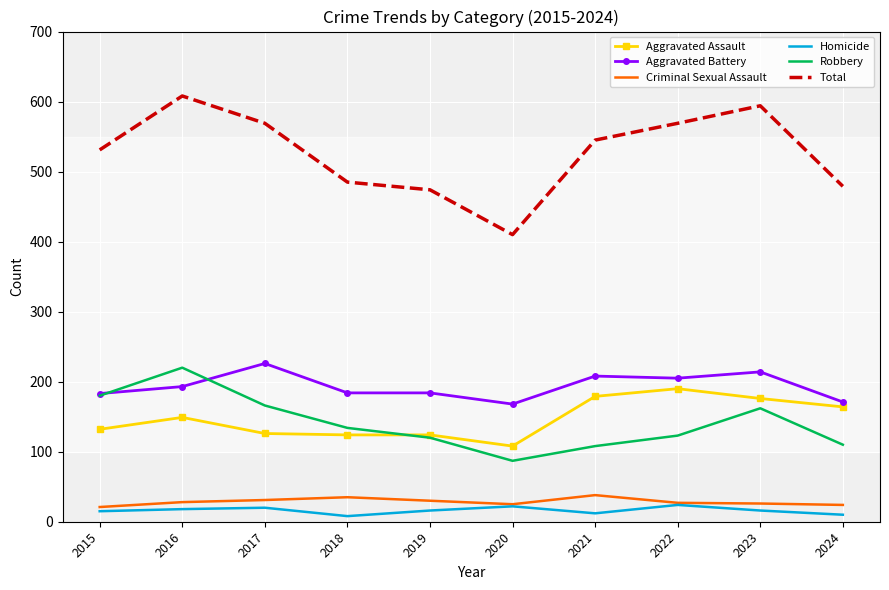

True or false: Aggravated Assault and Criminal Sexual Assault cross at least once.

False